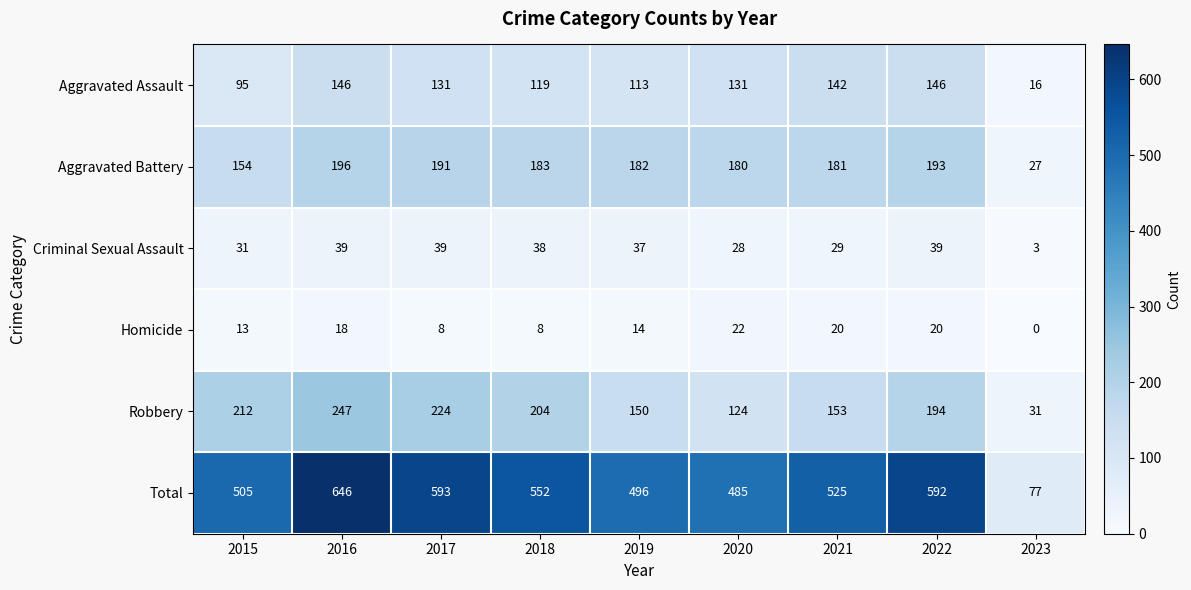

Count the number of data series in this chart.

6